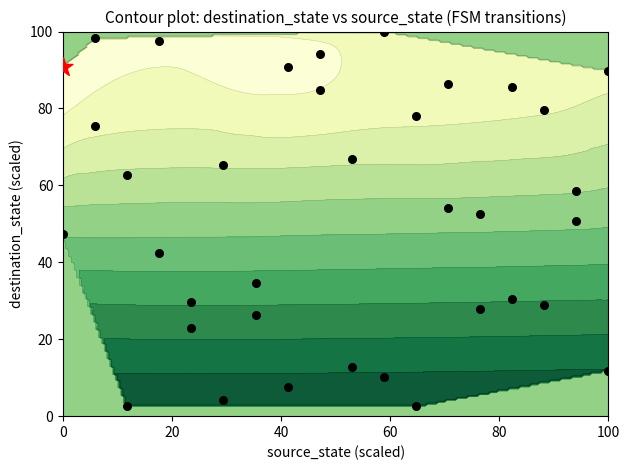

The value at 9 is 17.7. True or false?

False